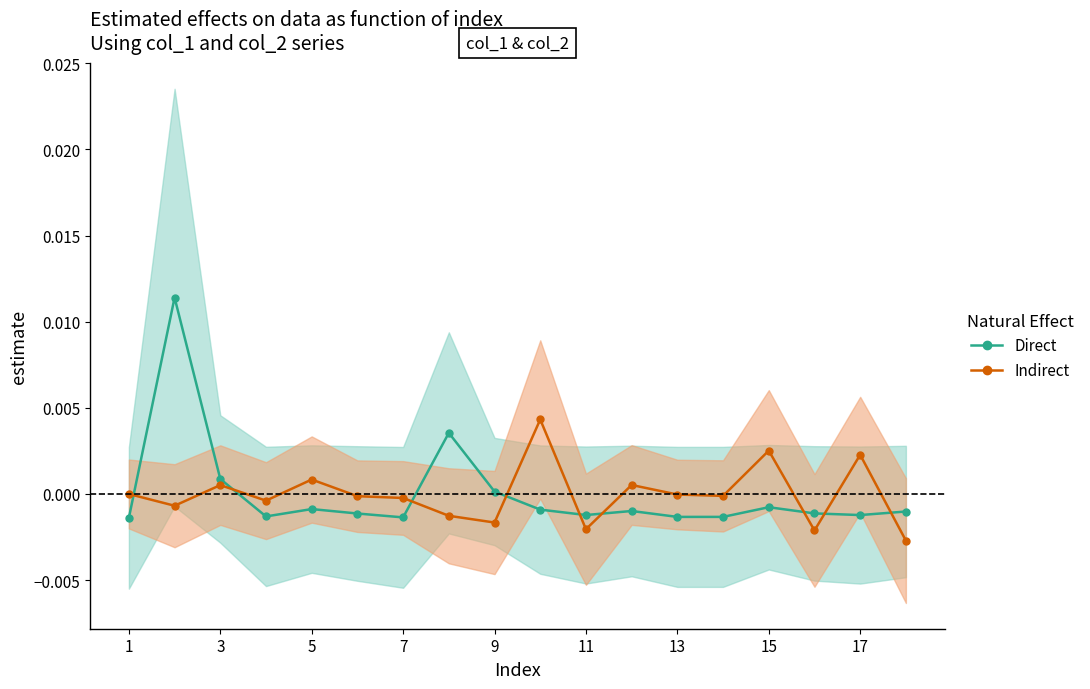

At which category does Indirect reach its first local peak?

3